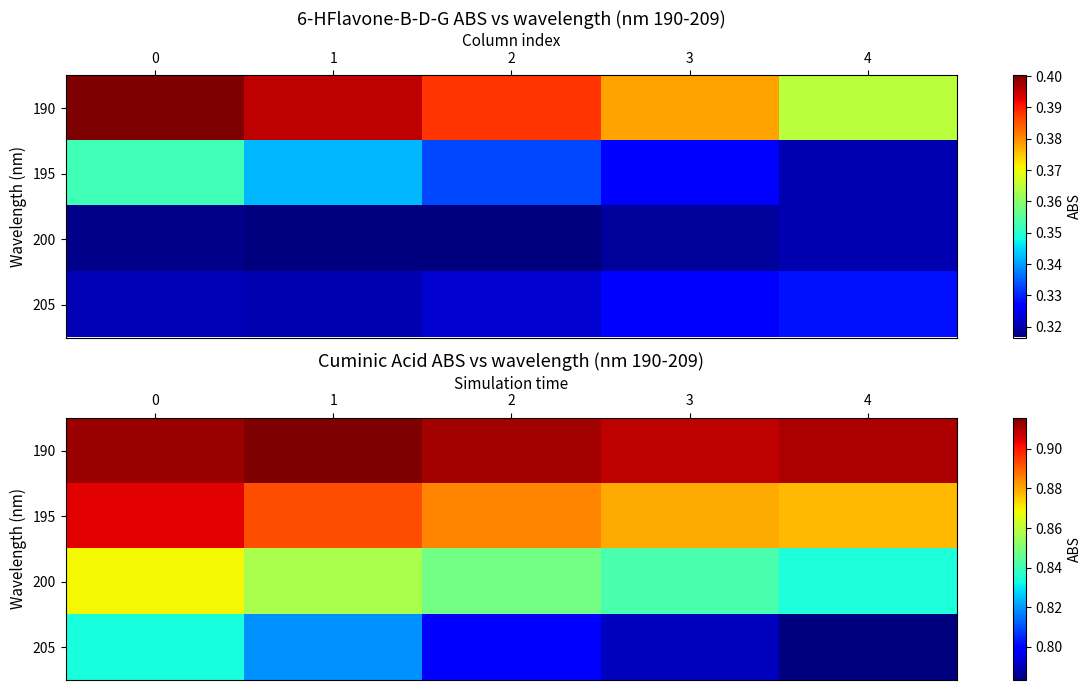

Read the 205 value at 3.

0.8